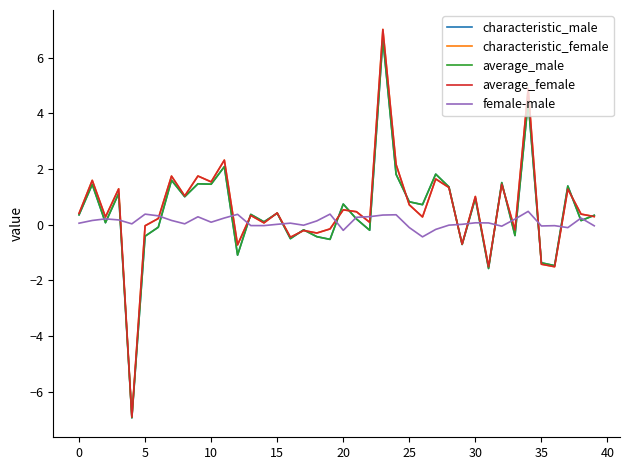

After their last crossing, which series has the higher values: characteristic_male or average_male?

characteristic_male